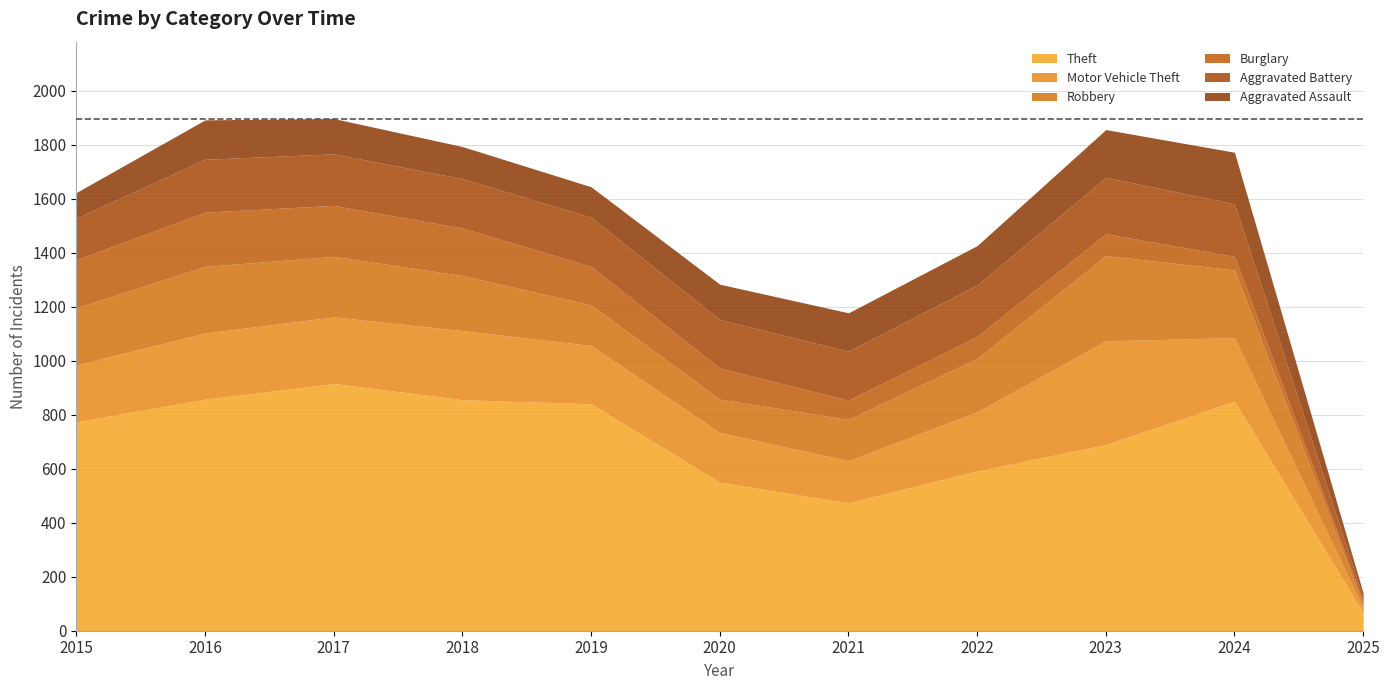

How many intersections are there between Aggravated Battery and Burglary?

1